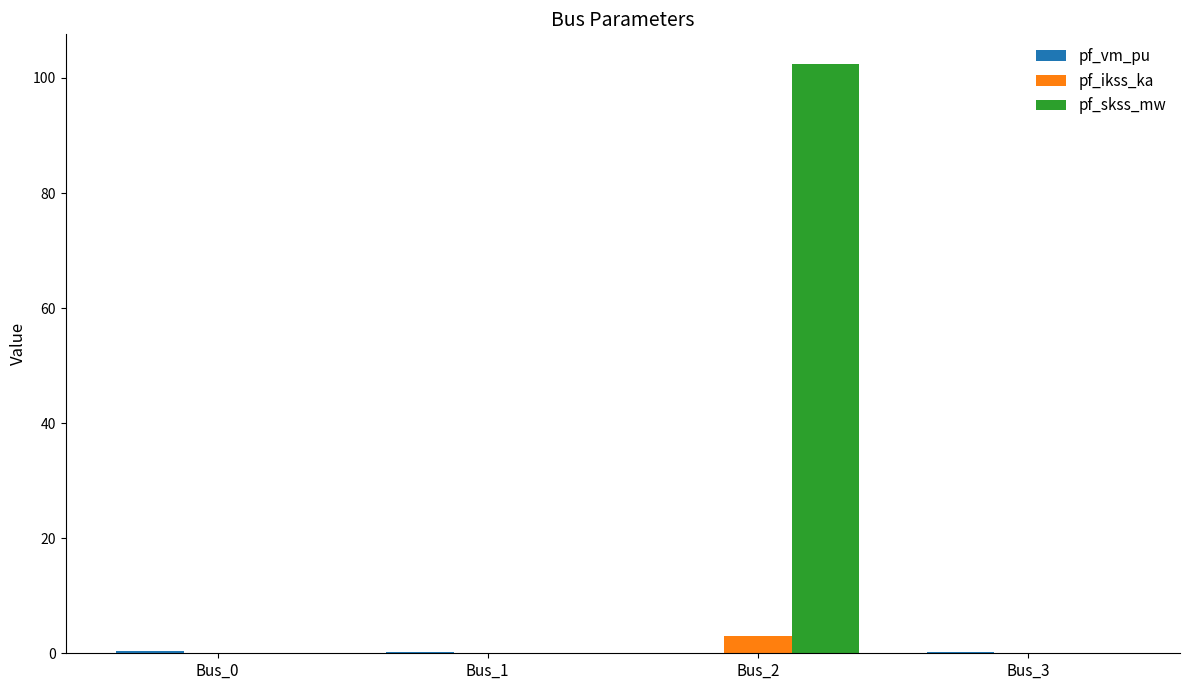

At which category is the sum across all series the highest?

Bus_2